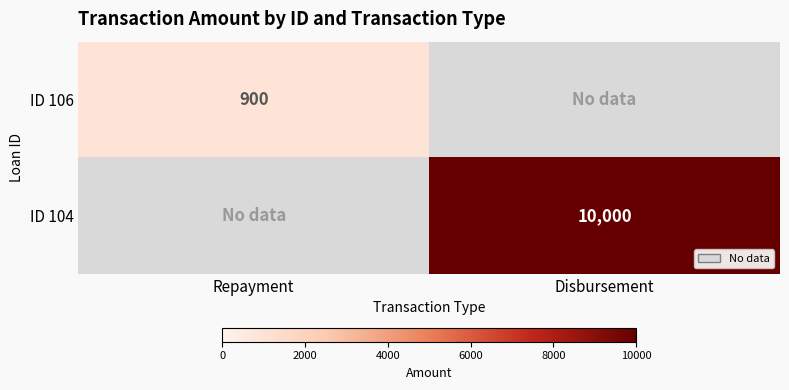

How many series are shown in this chart?

2